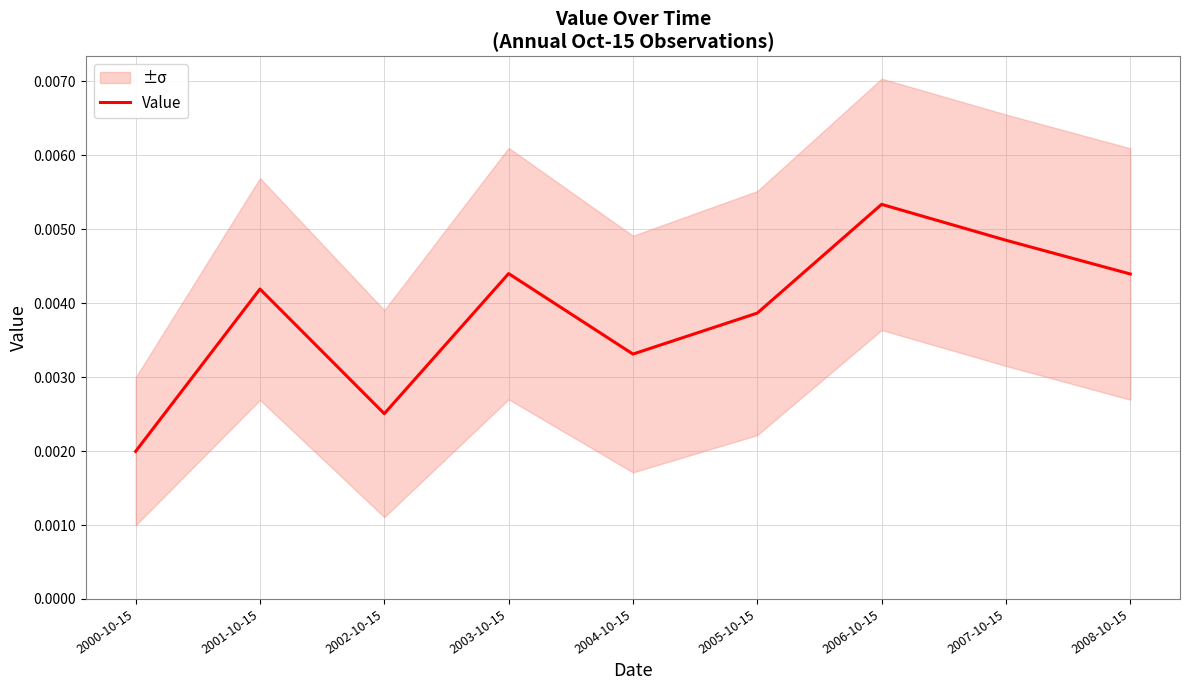

Is it true that the value at 2008-10-15 is 0.0?

True